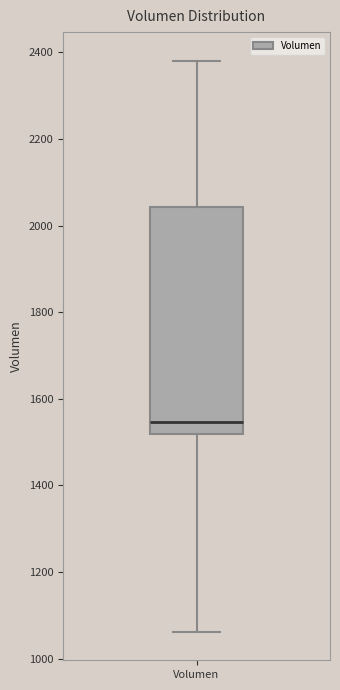

Read this box plot against the y-axis: the position of the median line, the range covered by the box, and the ends of both whiskers. The values are not printed on the chart, so give them approximately, as read against the axis.

median 1540, box 1520 to 2040, whiskers 1060 to 2380